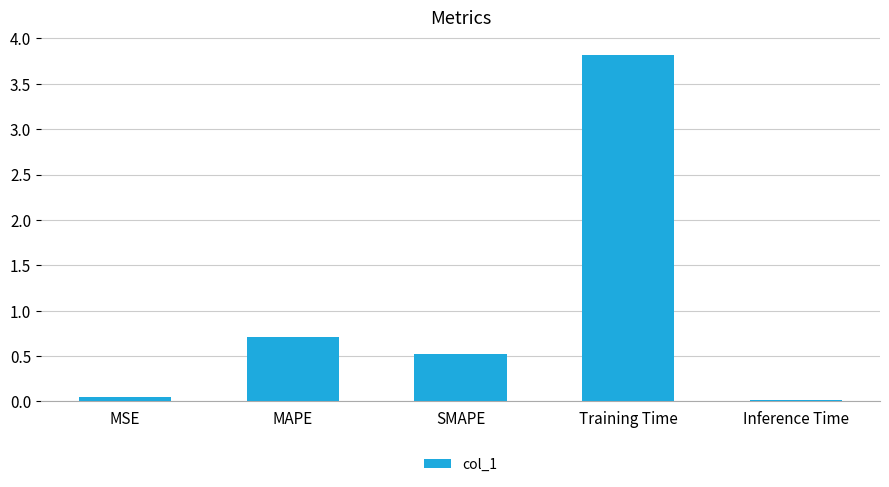

What is the average value?

1.0